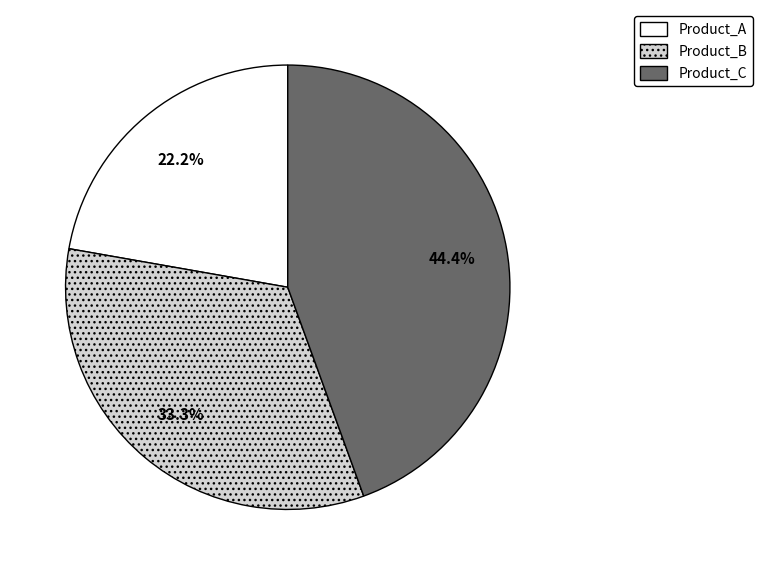

Does Product_A represent more than half of the total?

No